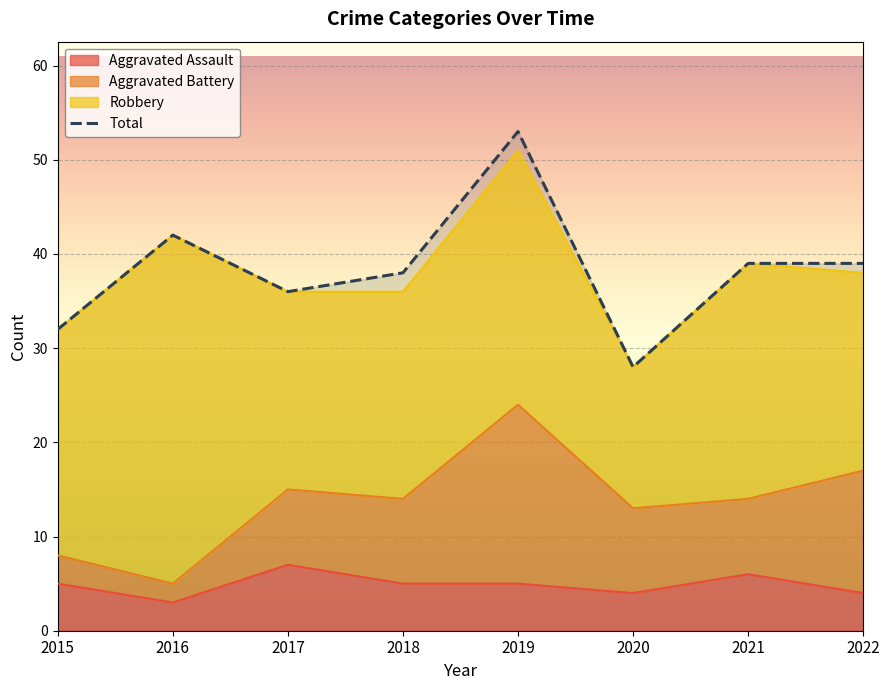

Read the value at 2018.

38